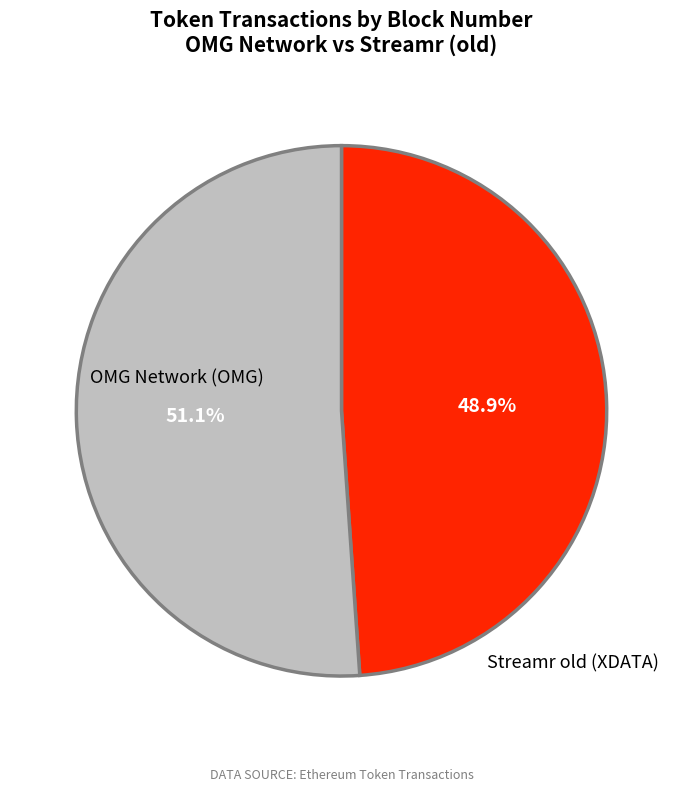

Is there any slice that represents more than half of the pie?

Yes